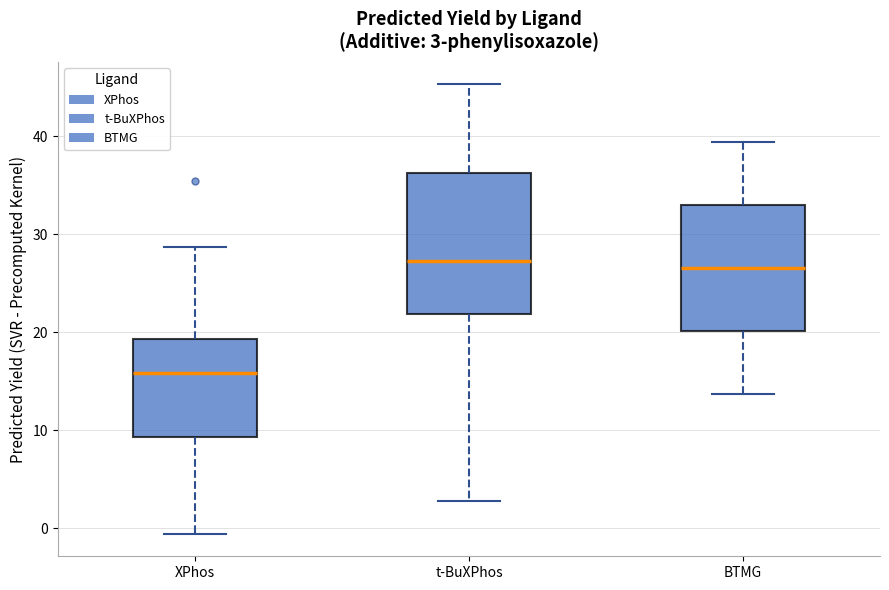

Which box is the tallest, from its lower edge to its upper edge?

t-BuXPhos